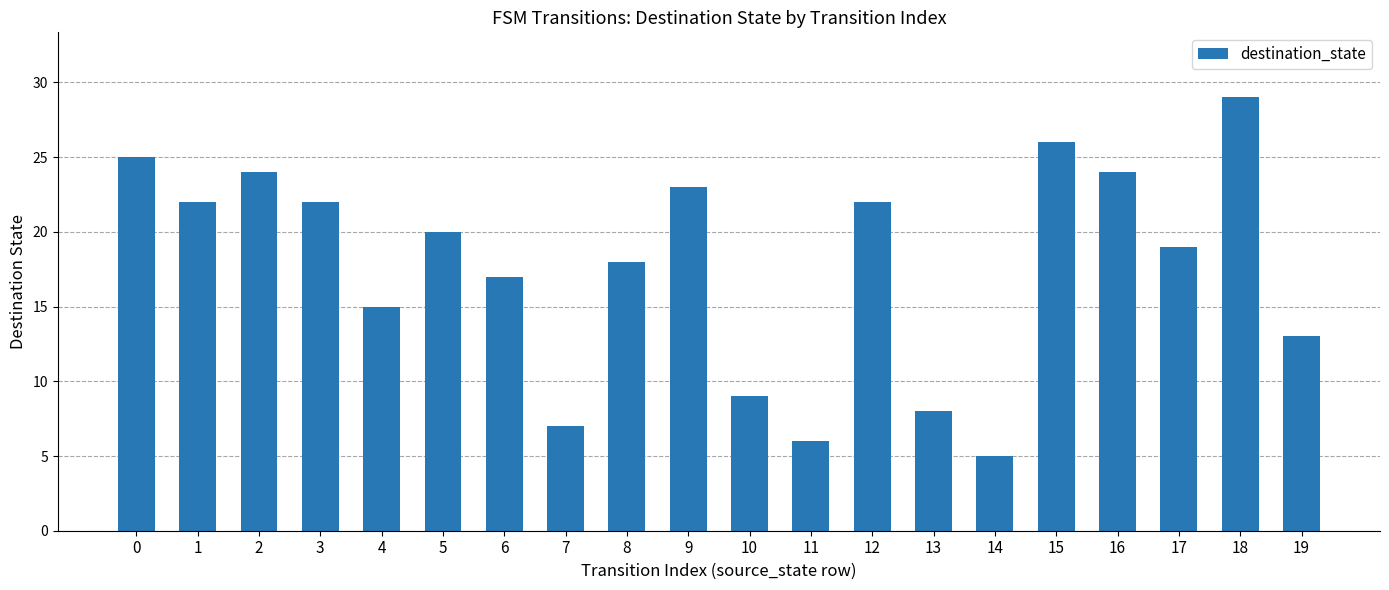

What is the value of the 8th bar from the left?

7